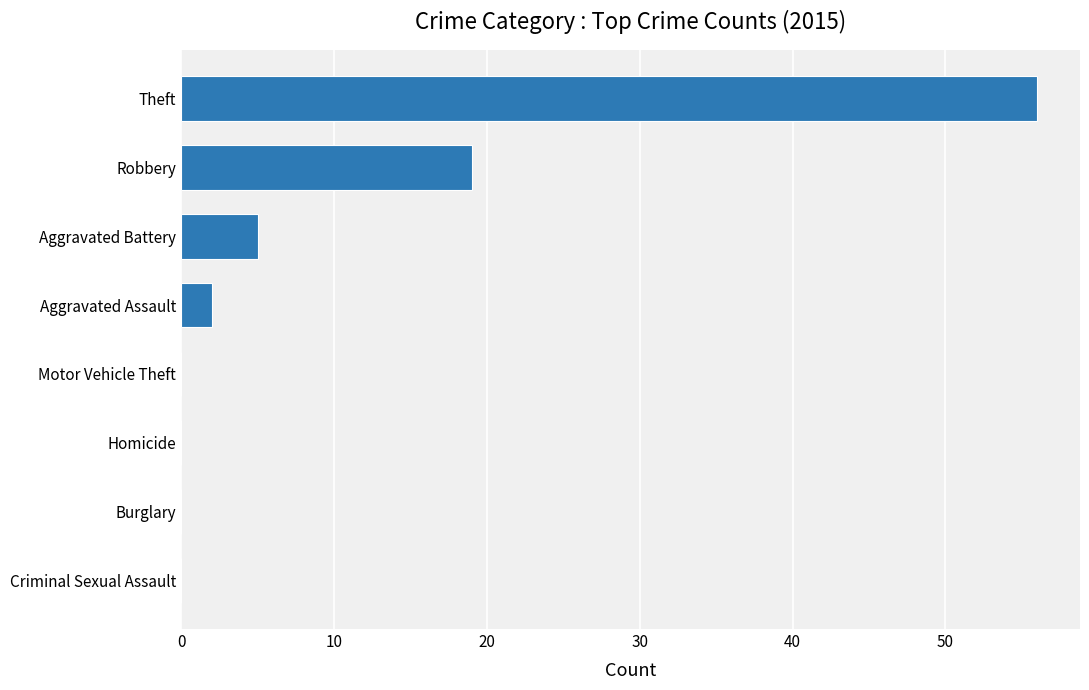

Which label corresponds to the largest value in the chart?

Theft